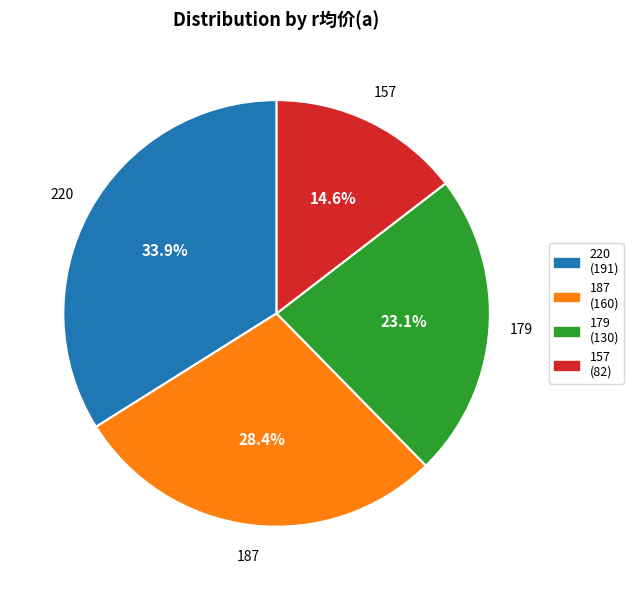

To the nearest percent, what portion does 157 represent?

15%